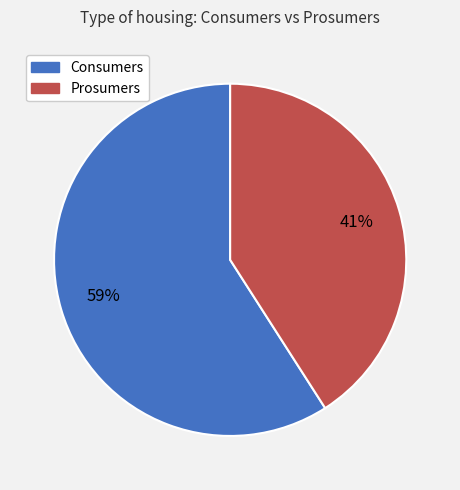

The Consumers slice represents 65% of the pie. True or false?

False